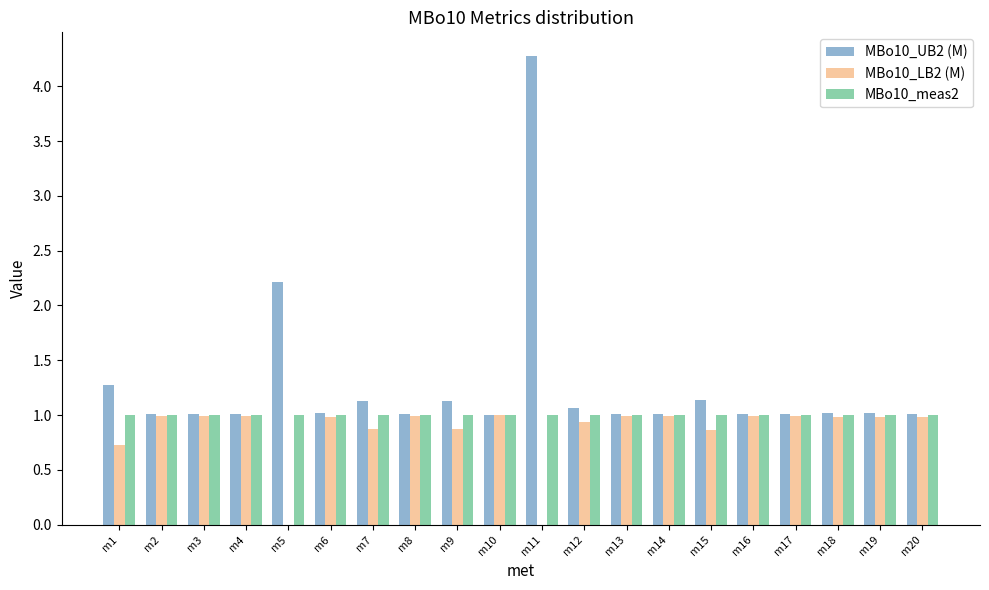

What is the total value across all series at m7?

3.0